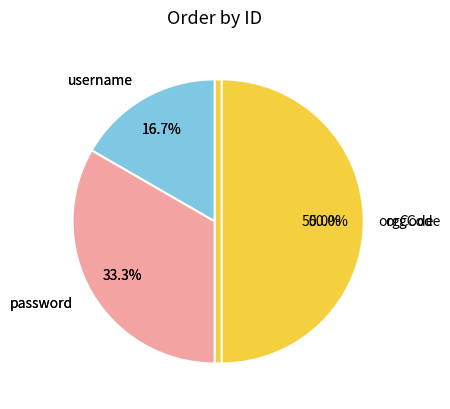

What is the total percentage of orgCode and password?

83.3%